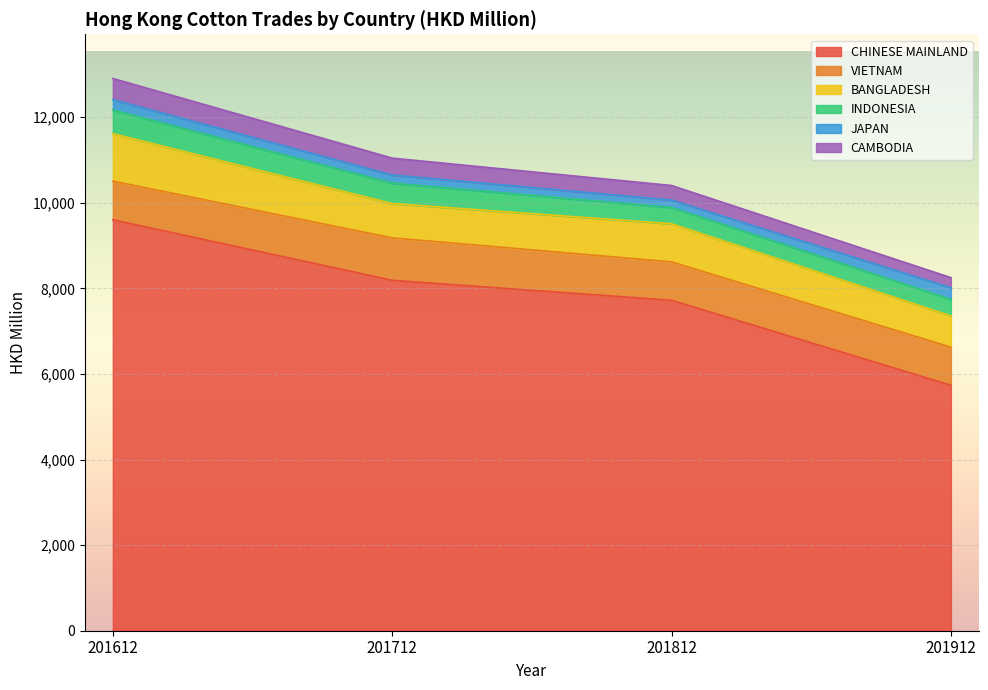

Does the chart display data point markers on the line(s)?

No